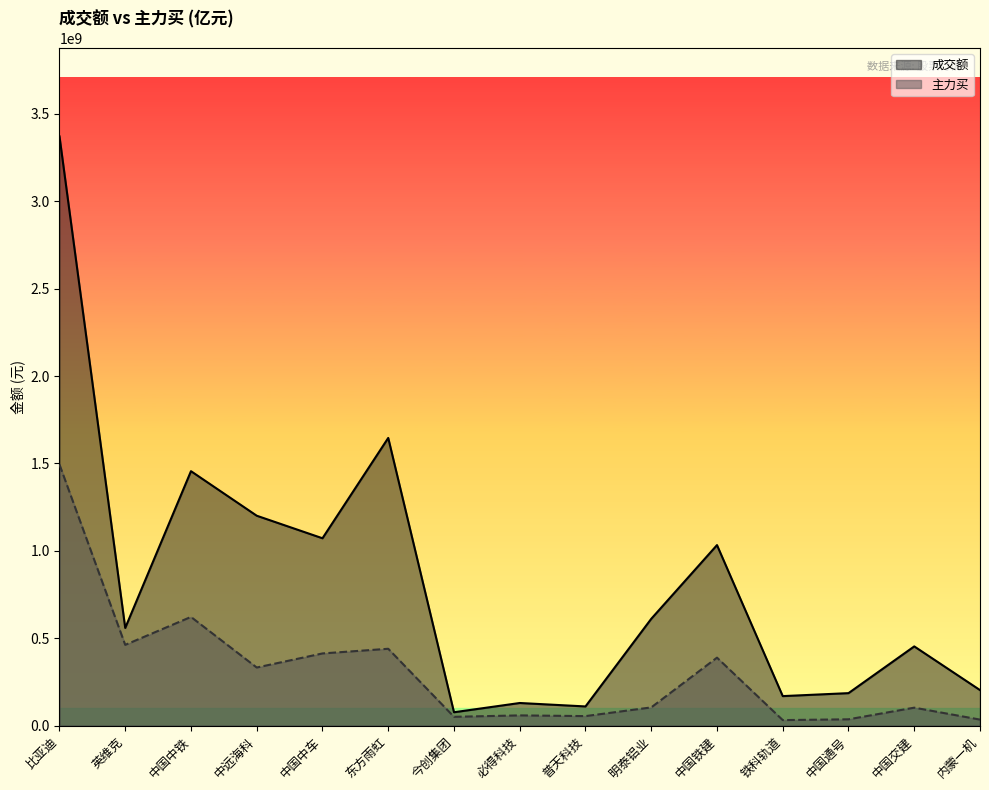

How many data points in 主力买 are less than 104801610?

7